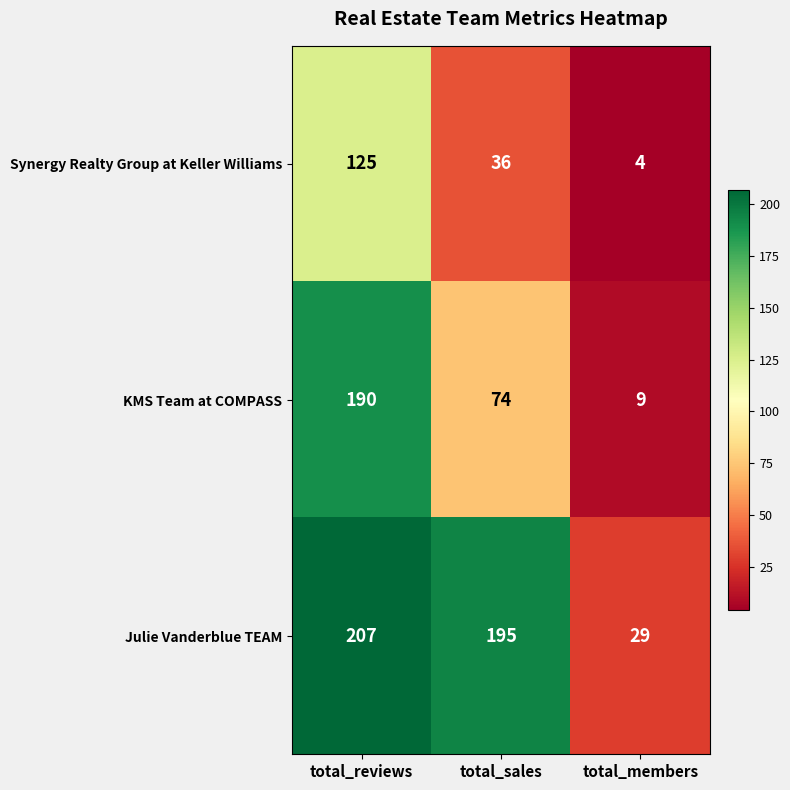

At which label does KMS Team at COMPASS first exceed 74?

total_reviews